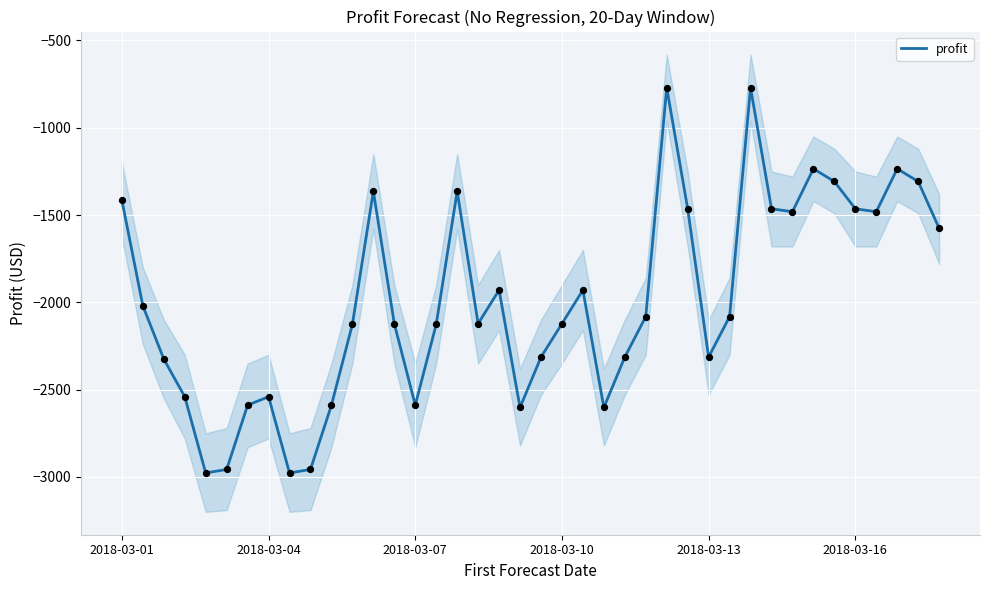

What is the change in value from 18 to 26?

+1159.1